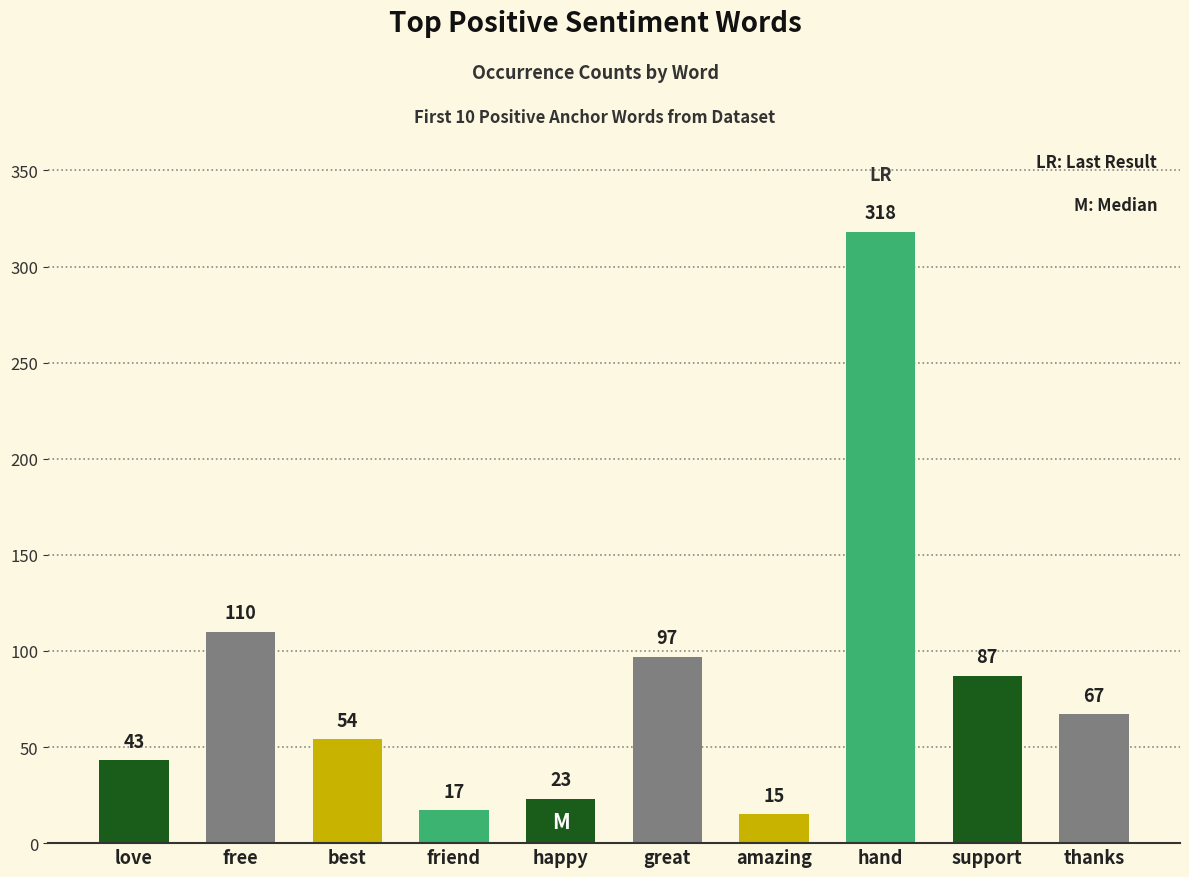

Does the chart contain stacked bars?

No